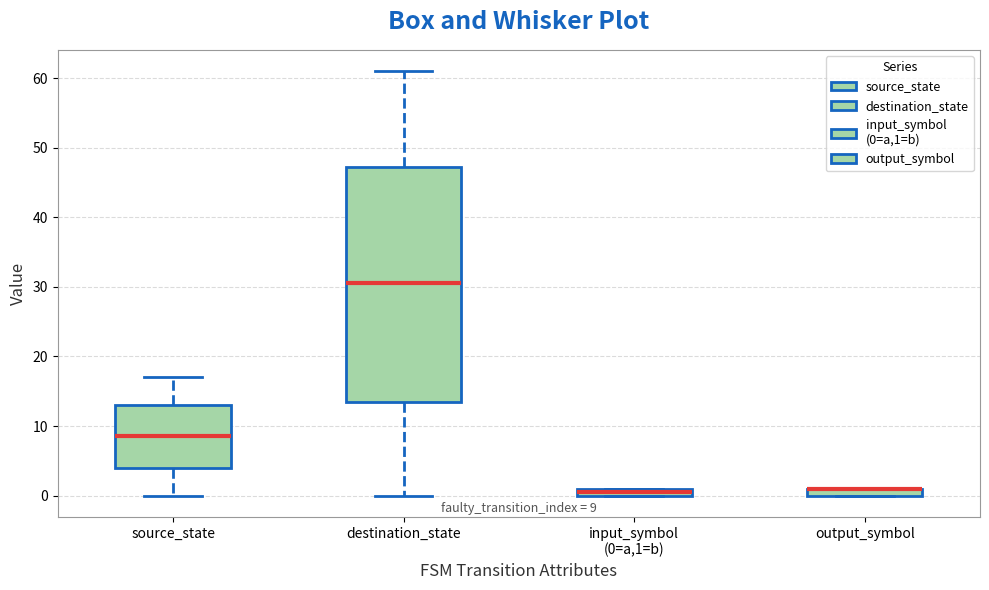

Comparing the boxes themselves (not the whiskers), which one is the tallest?

destination_state